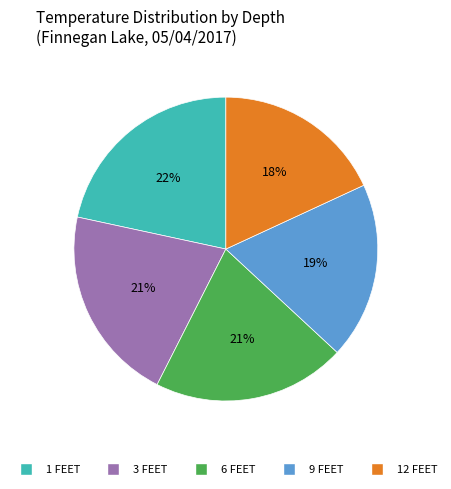

To the nearest percent, what portion does 6 FEET represent?

21%